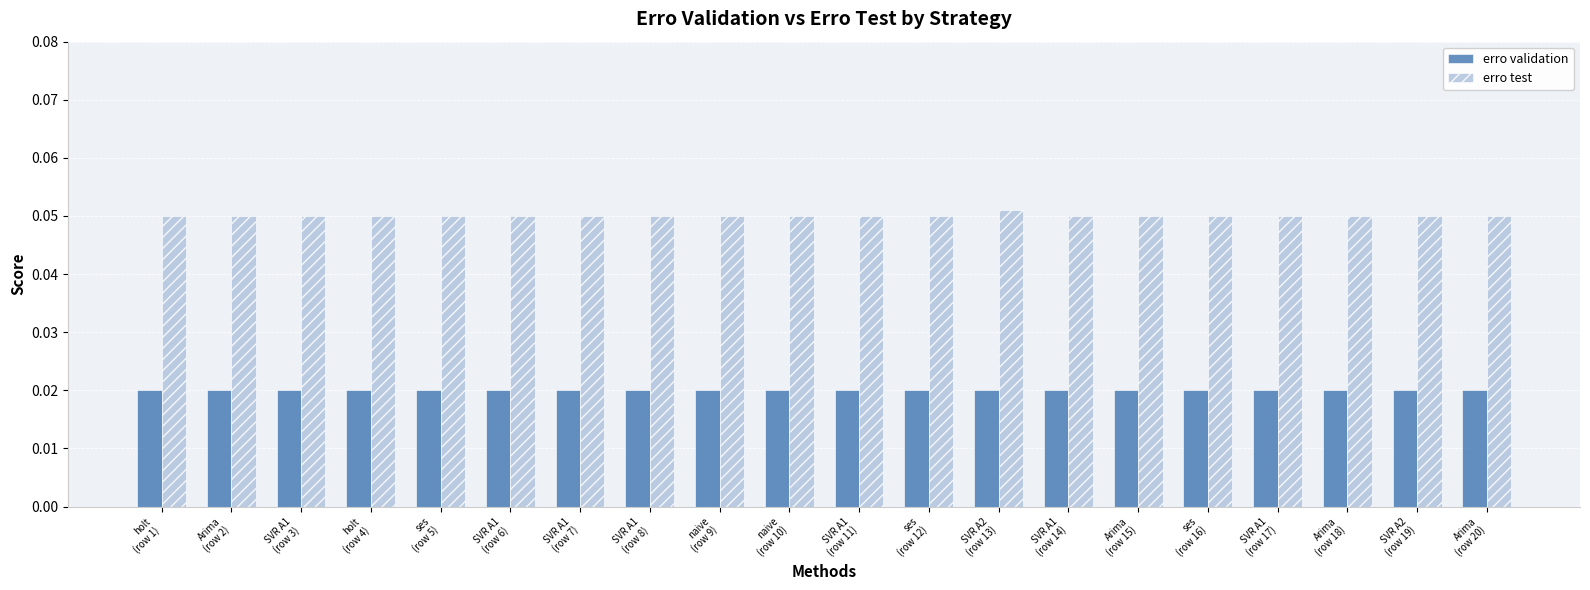

What are all the series names shown in the legend?

erro validation, erro test